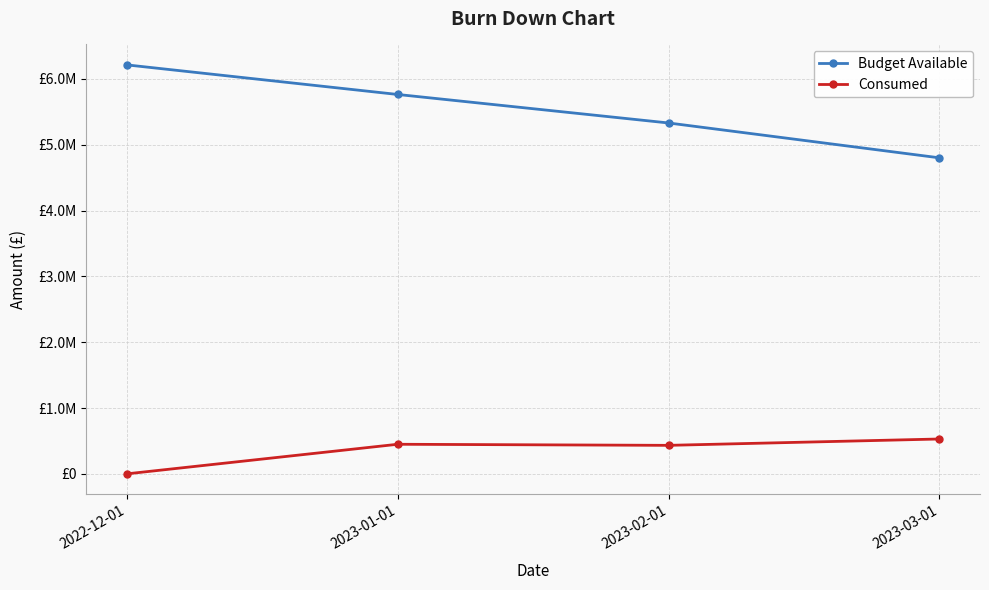

What are all the series names shown in the legend?

Budget Available, Consumed